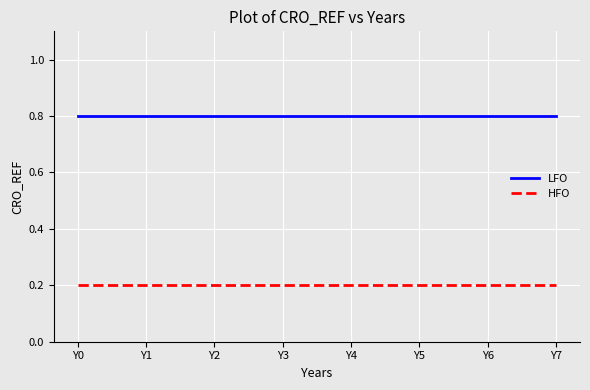

The LFO series shows 1.2 at Y4. True or false?

False